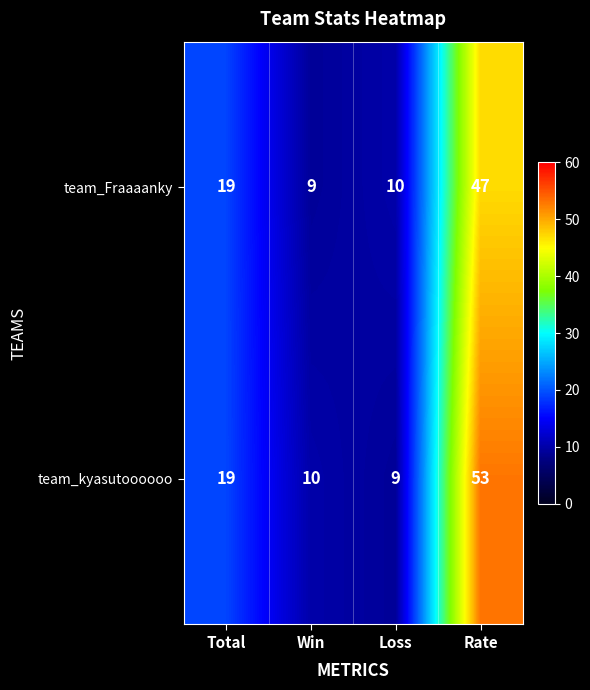

Reading left to right, what are all the values shown in this chart?

team_Fraaaanky: 19	9	10	47
team_kyasutoooooo: 19	10	9	53